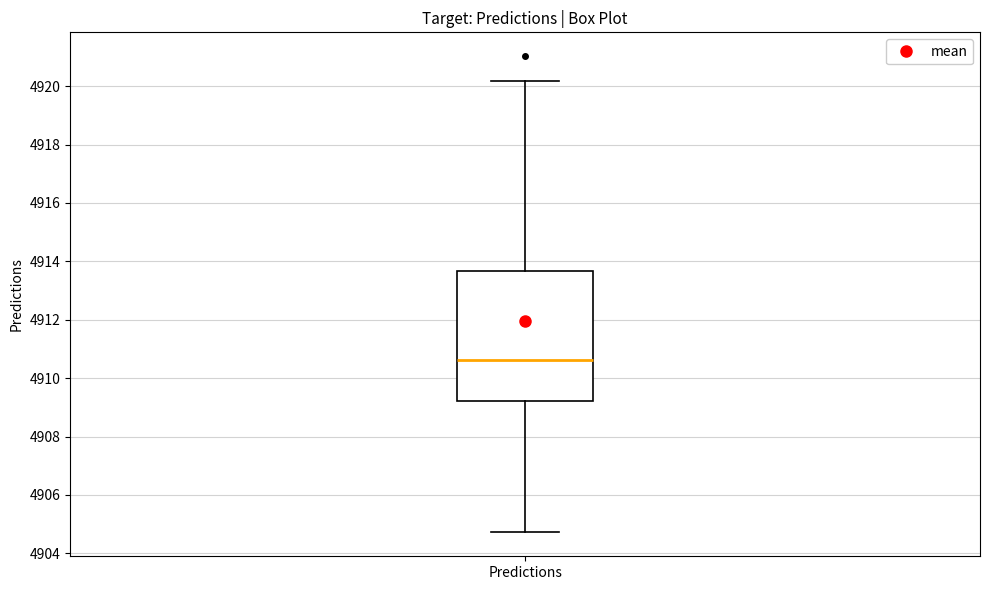

Where is the lower edge of the box for Predictions on the y-axis? The values are not printed on the chart, so give them approximately, as read against the axis.

4909.2